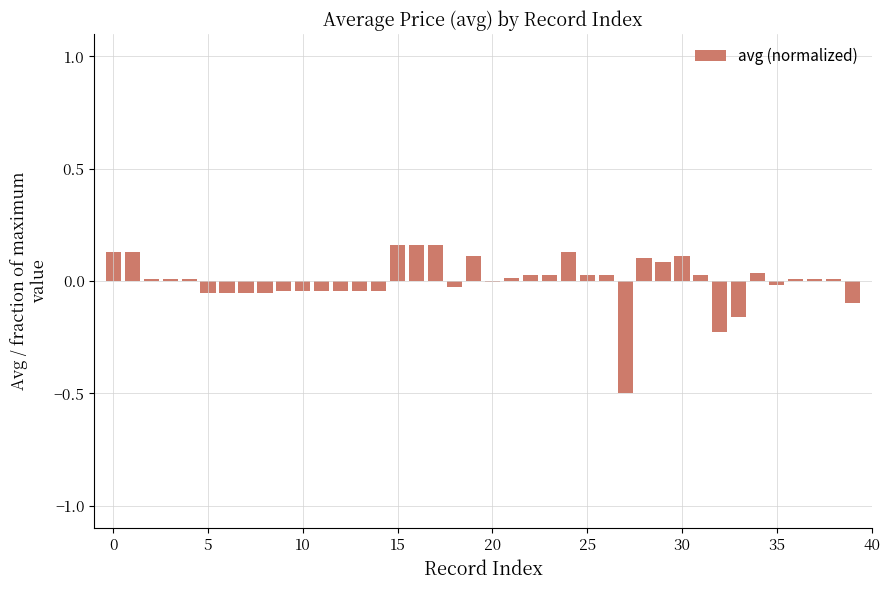

How many categories are shown in the chart?

40